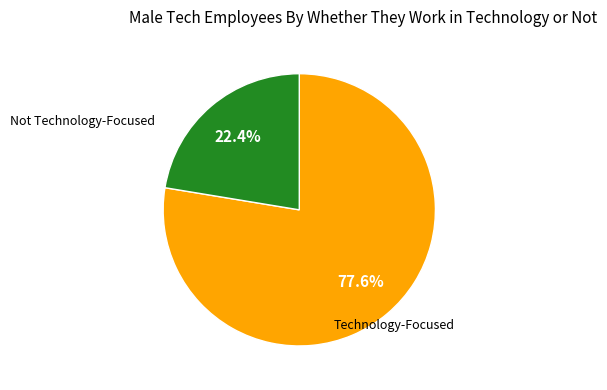

Is there a majority slice in this chart?

Yes